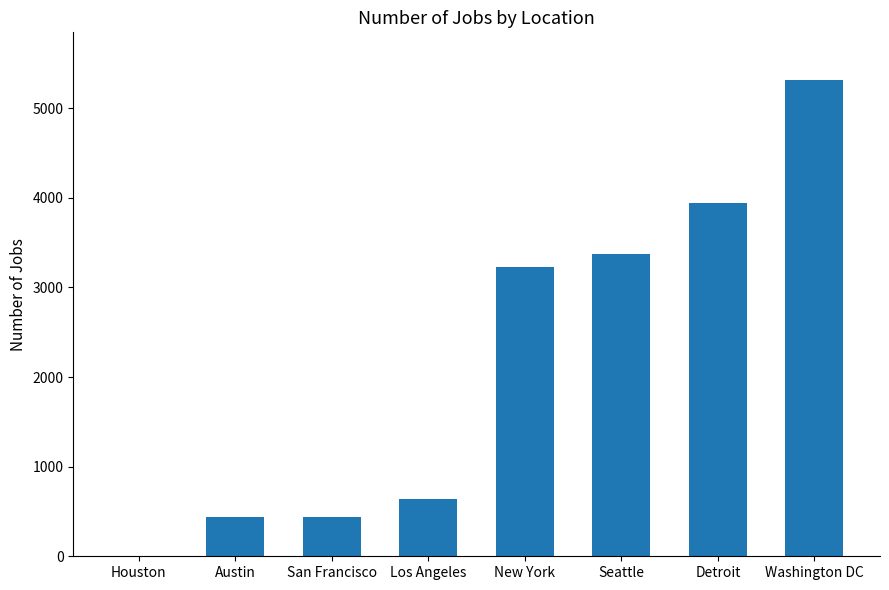

Is it true that the value at Seattle is 1451?

False